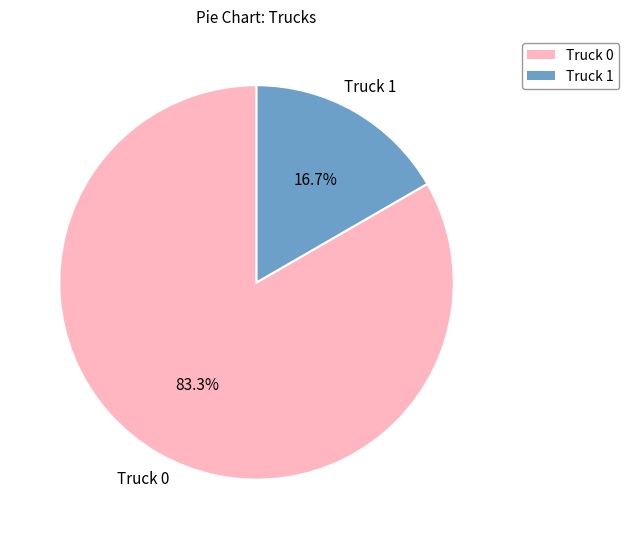

Which slice is the largest?

Truck 0